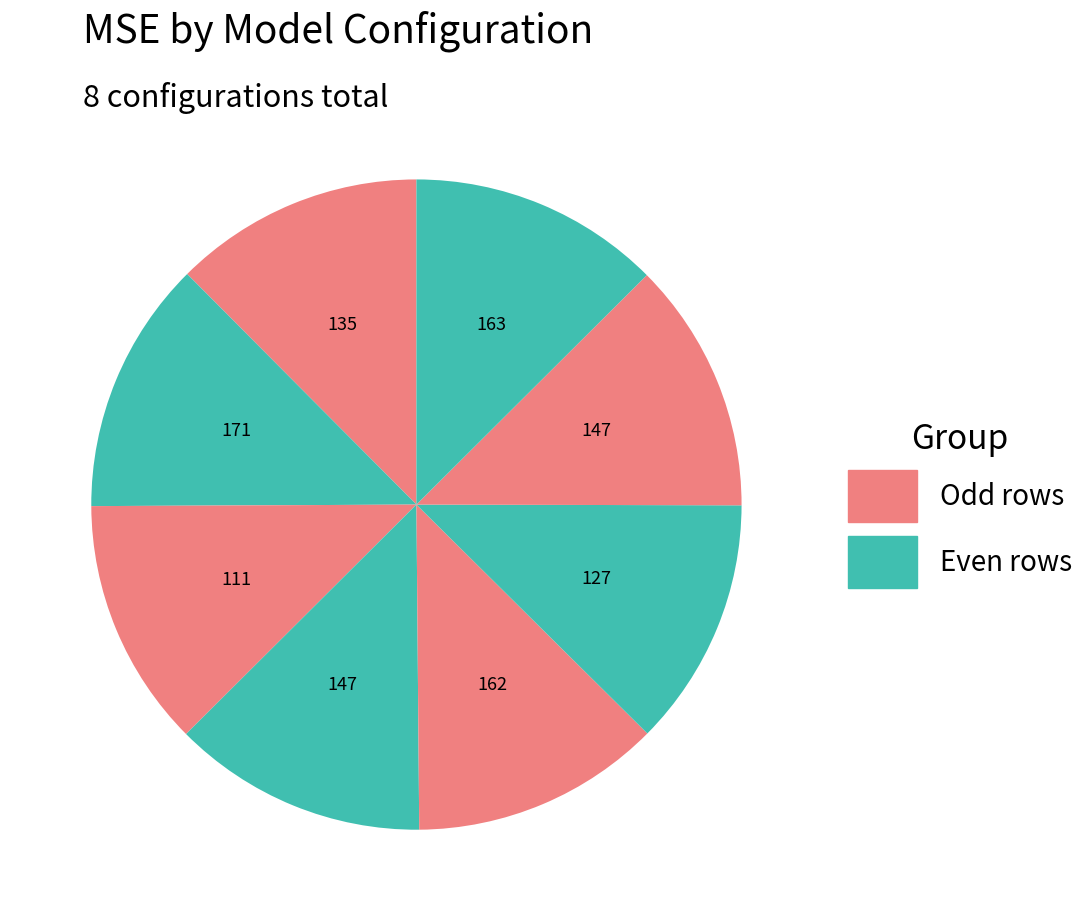

Count the number of slices in the pie.

8